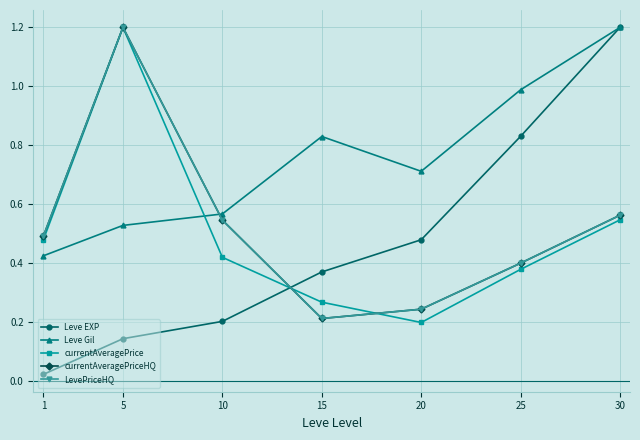

Does the chart have visible grid lines?

Yes